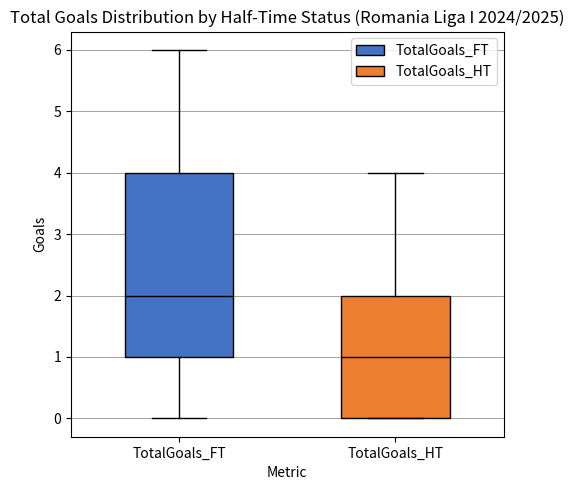

Which box's median line is the lowest?

TotalGoals_HT